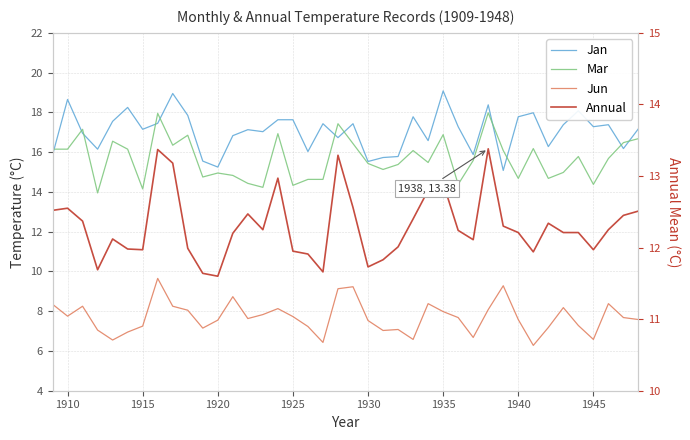

Which series ends up on top after the final intersection of Jan and Mar?

Jan